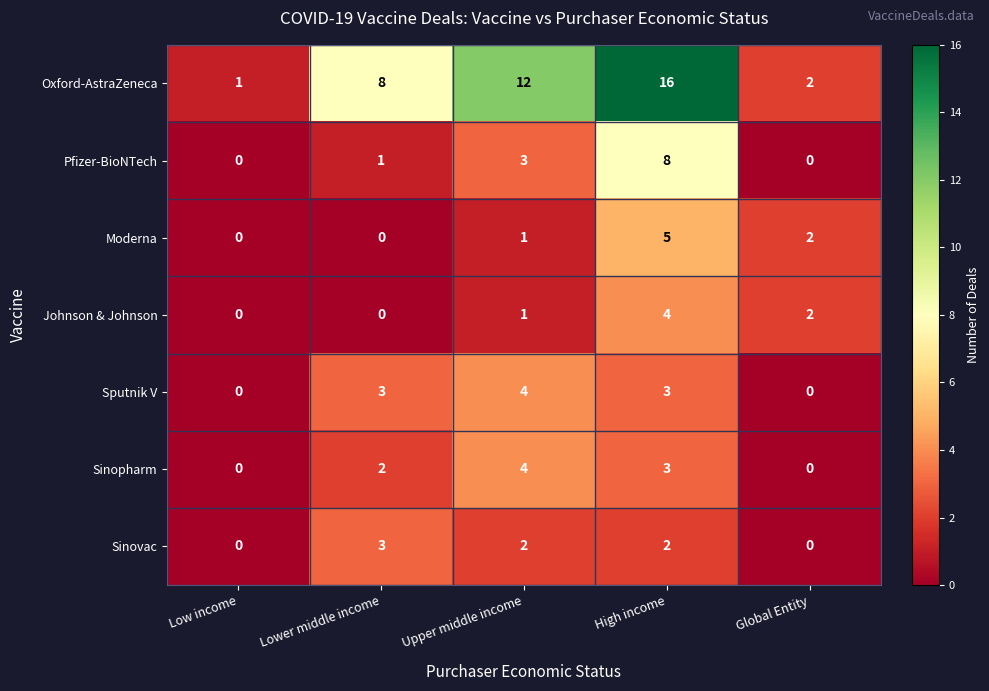

Where is Pfizer-BioNTech nearest to the value 4?

Upper middle income